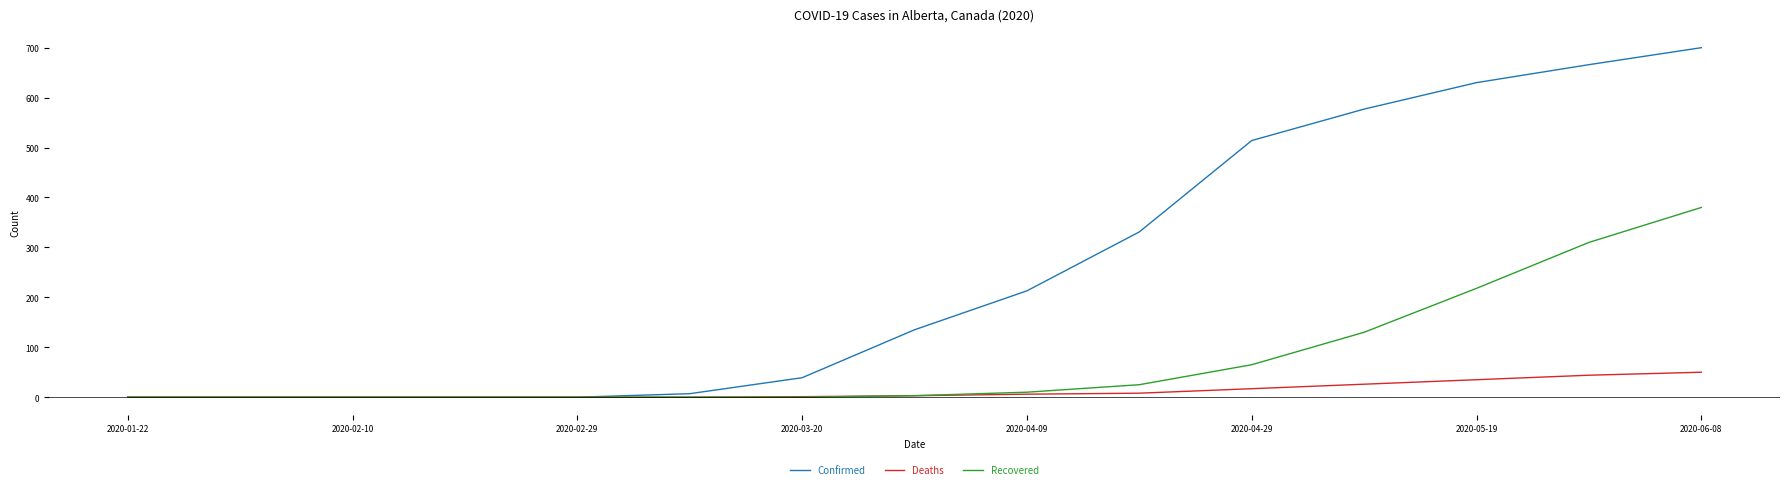

Which series has the widest spread of values?

Confirmed